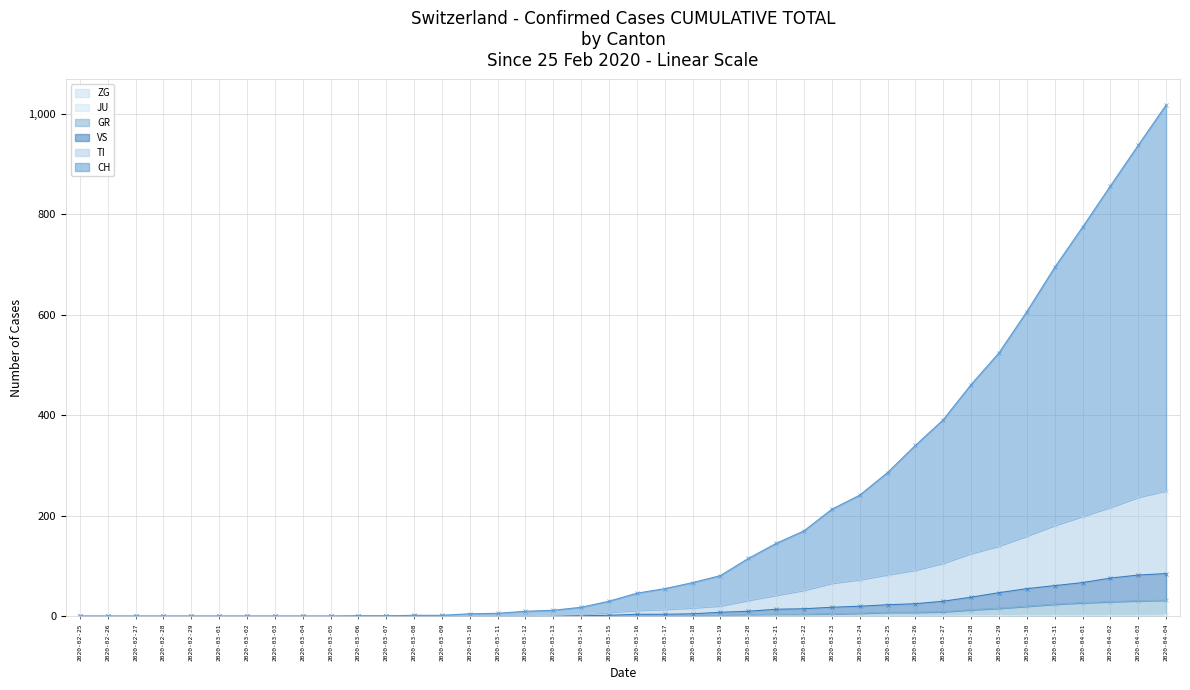

What is the label of the 26th point from the left?

2020-03-21